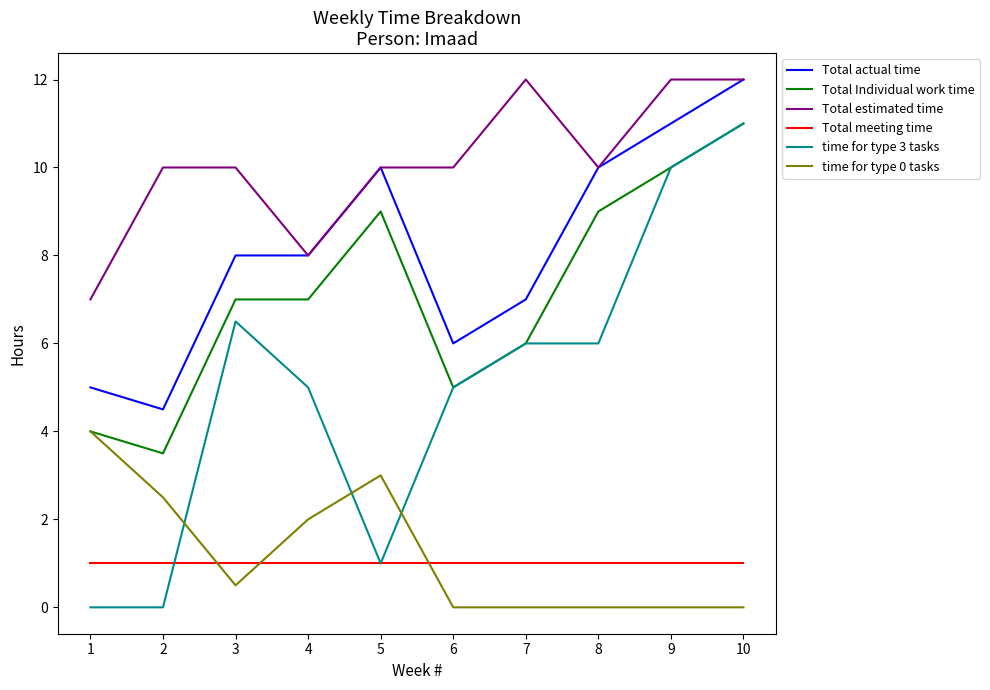

Is this an area chart (filled region under the line)?

No